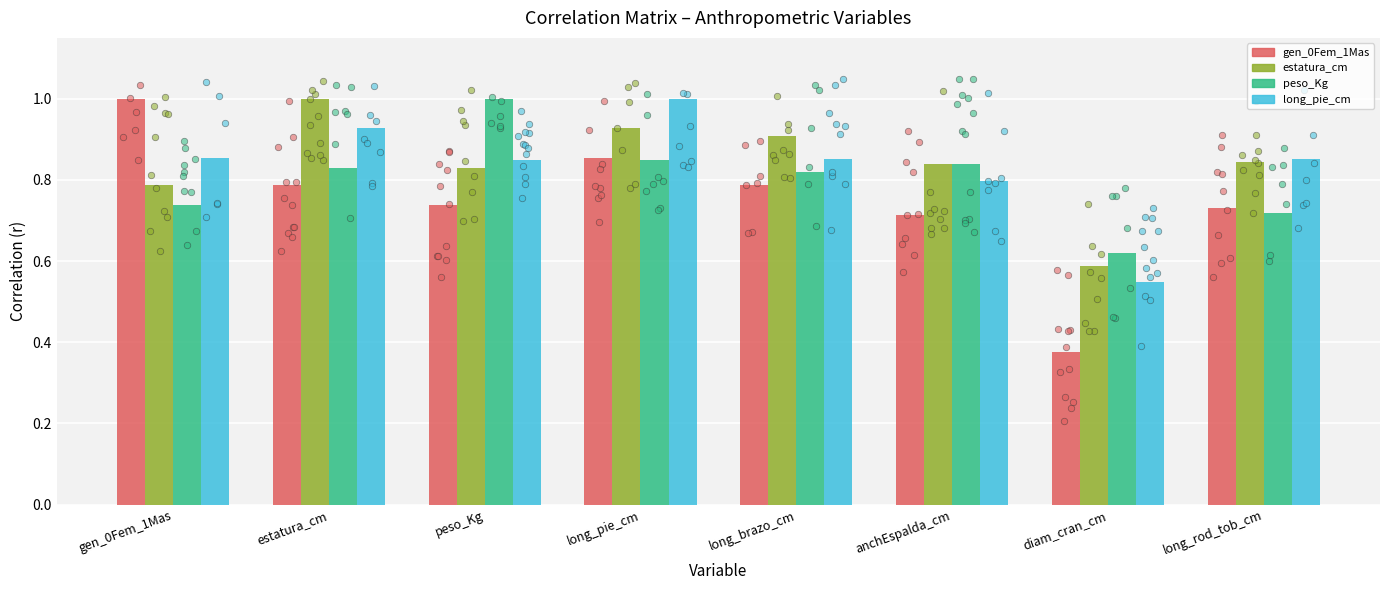

At which category is the sum across all series the highest?

long_pie_cm